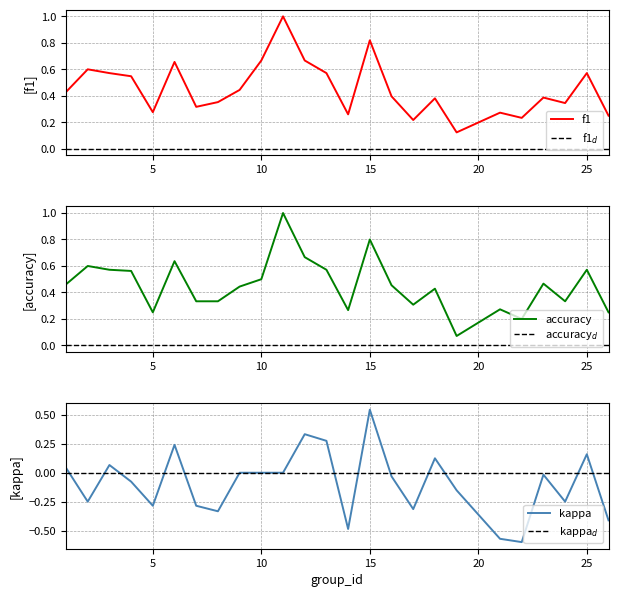

Is it true that f1 equals 1.3 at 15?

False